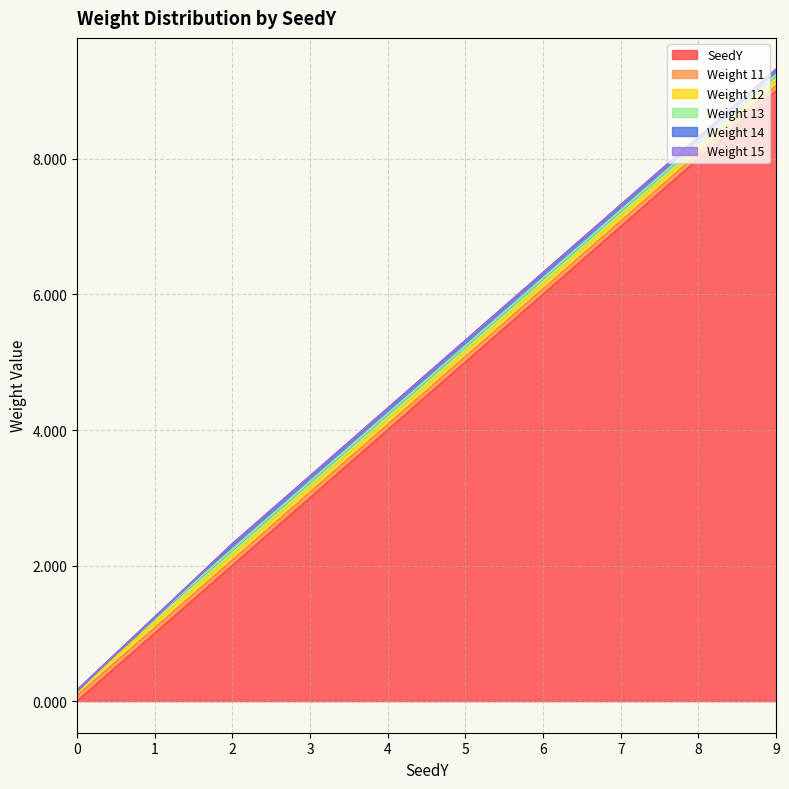

The Weight 11 series shows 0.0 at 1. True or false?

False